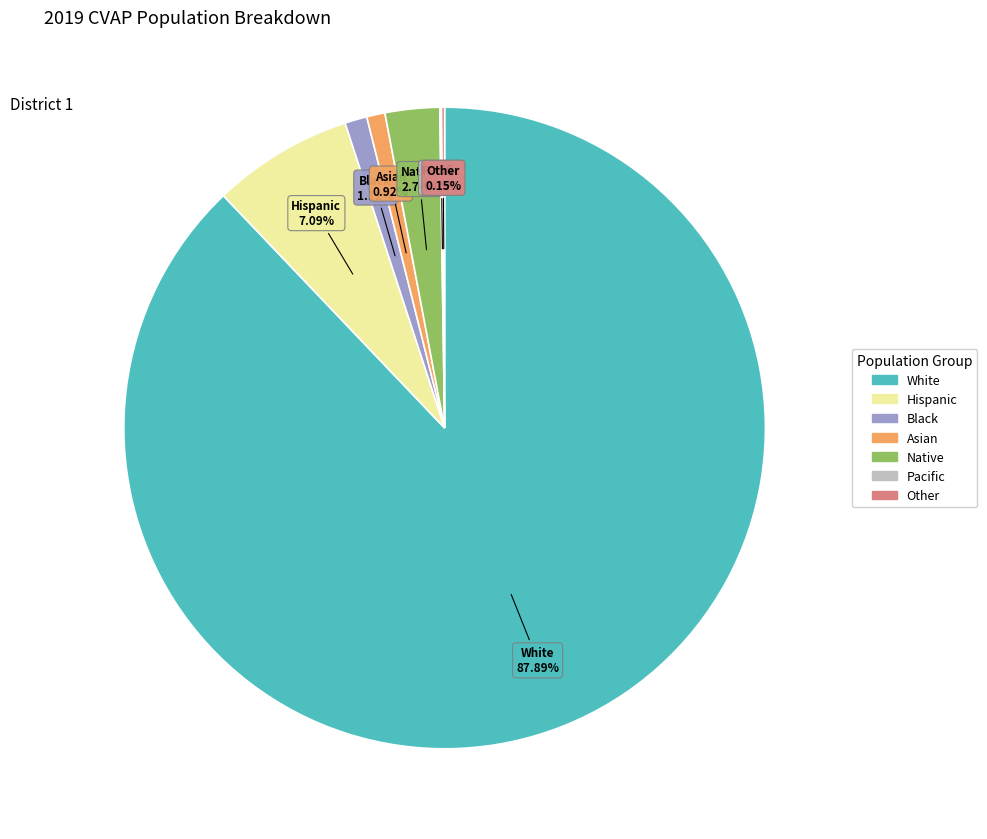

What percentage is the Asian slice, to the nearest percent?

1%